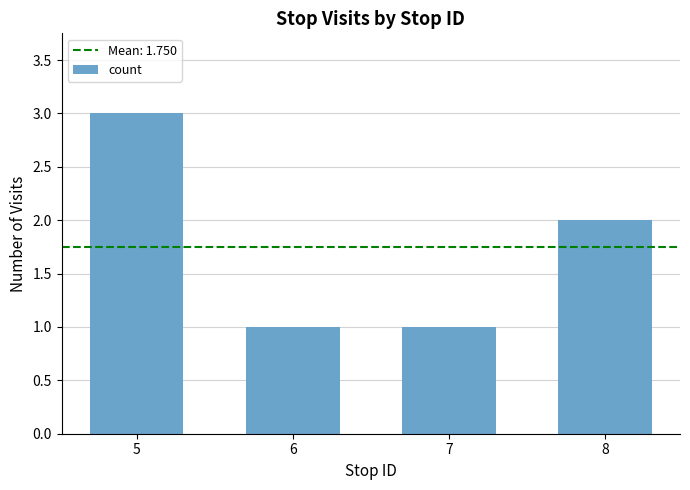

Approximately how many times larger is the value at 5 compared to 6?

3.0